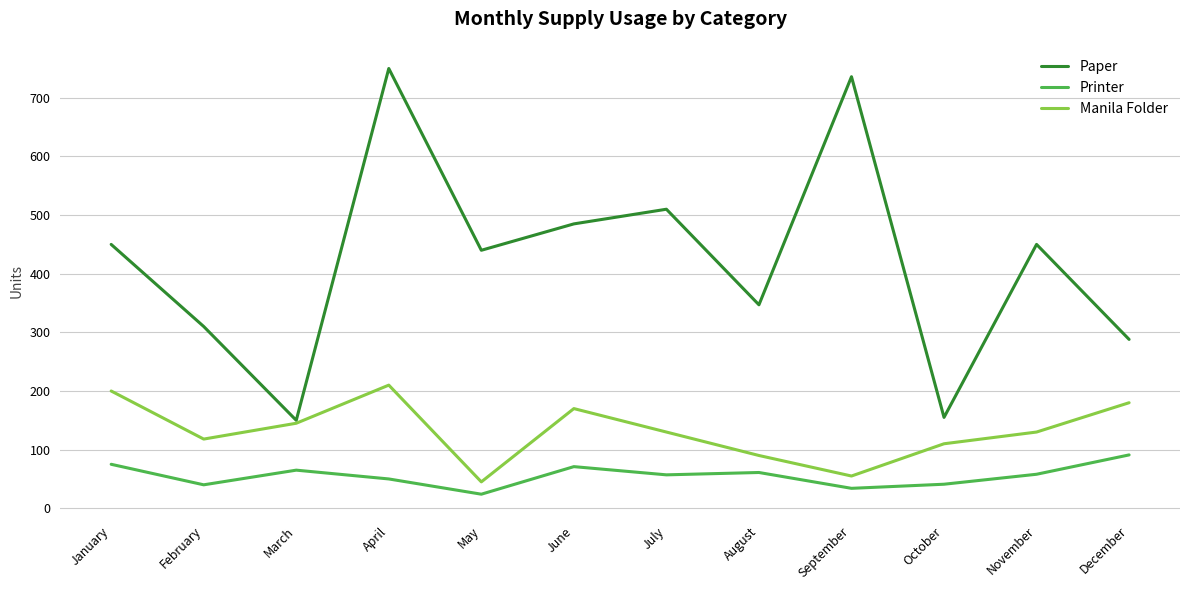

True or false: Printer and Manila Folder intersect in this chart.

False